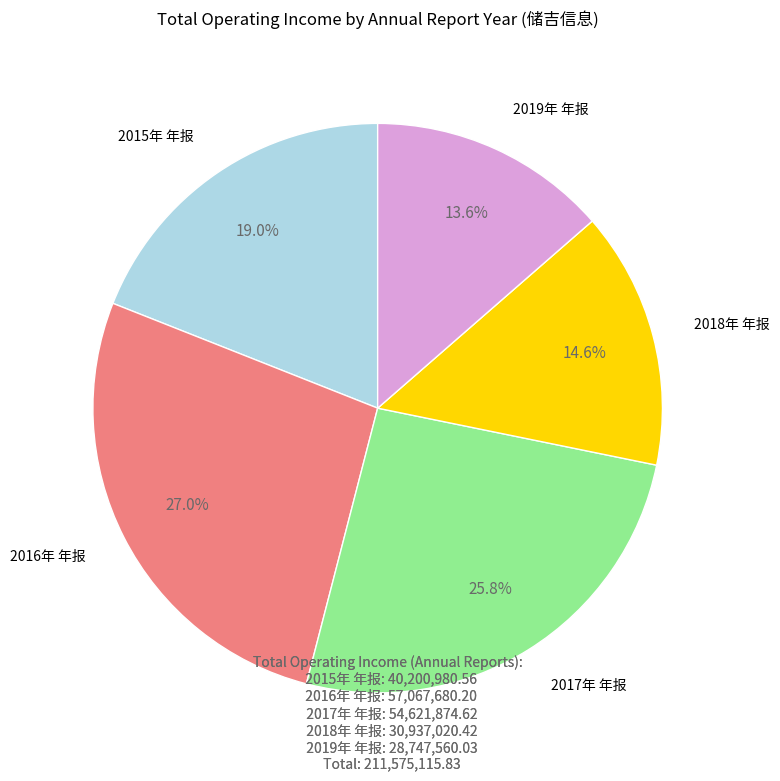

Is there a majority slice in this chart?

No